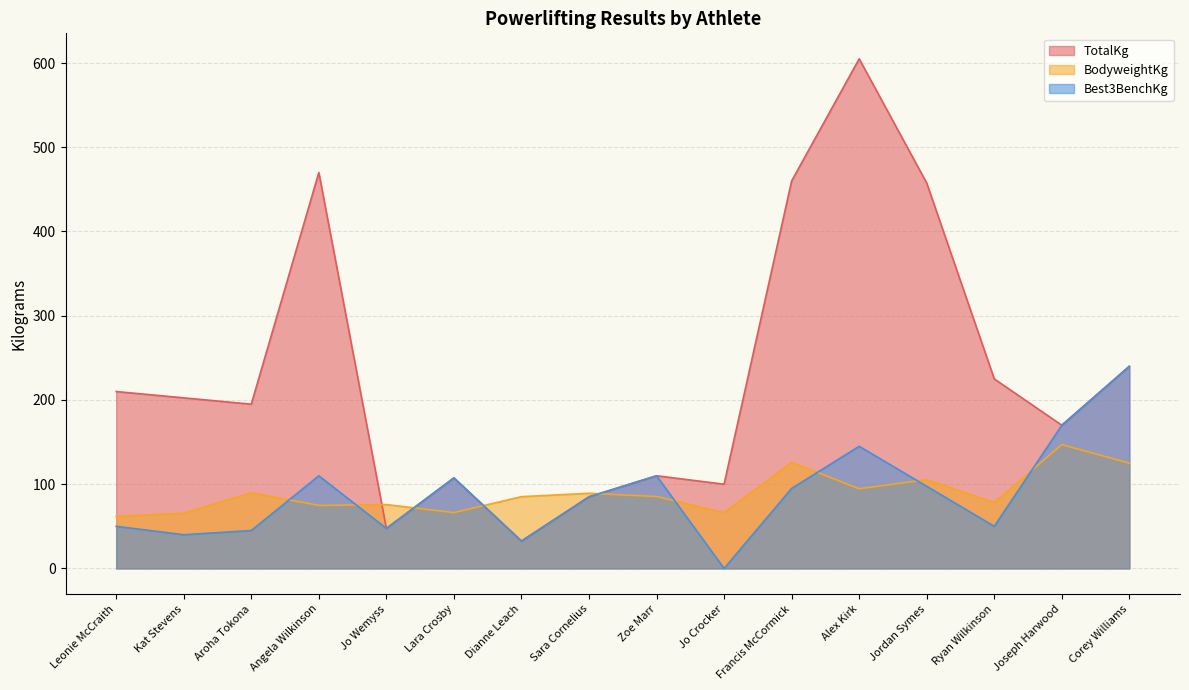

Reading left to right, what are all the values shown in this chart?

TotalKg: Leonie McCraith=210.0	Kat Stevens=202.5	Aroha Tokona=195.0	Angela Wilkinson=470.0	Jo Wemyss=47.5	Lara Crosby=107.5	Dianne Leach=32.5	Sara Cornelius=85.0	Zoe Marr=110.0	Jo Crocker=100.0	Francis McCormick=460.0	Alex Kirk=605.0	Jordan Symes=457.5	Ryan Wilkinson=225.0	Joseph Harwood=170.0	Corey Williams=240.0
BodyweightKg: Leonie McCraith=61.8	Kat Stevens=65.6	Aroha Tokona=89.9	Angela Wilkinson=74.8	Jo Wemyss=75.8	Lara Crosby=66.3	Dianne Leach=85.2	Sara Cornelius=89.2	Zoe Marr=85.4	Jo Crocker=66.3	Francis McCormick=126.0	Alex Kirk=94.6	Jordan Symes=105.4	Ryan Wilkinson=78.3	Joseph Harwood=147.0	Corey Williams=125.0
Best3BenchKg: Leonie McCraith=50.0	Kat Stevens=40.0	Aroha Tokona=45.0	Angela Wilkinson=110.0	Jo Wemyss=47.5	Lara Crosby=107.5	Dianne Leach=32.5	Sara Cornelius=85.0	Zoe Marr=110.0	Jo Crocker=0.0	Francis McCormick=95.0	Alex Kirk=145.0	Jordan Symes=97.5	Ryan Wilkinson=50.0	Joseph Harwood=170.0	Corey Williams=240.0